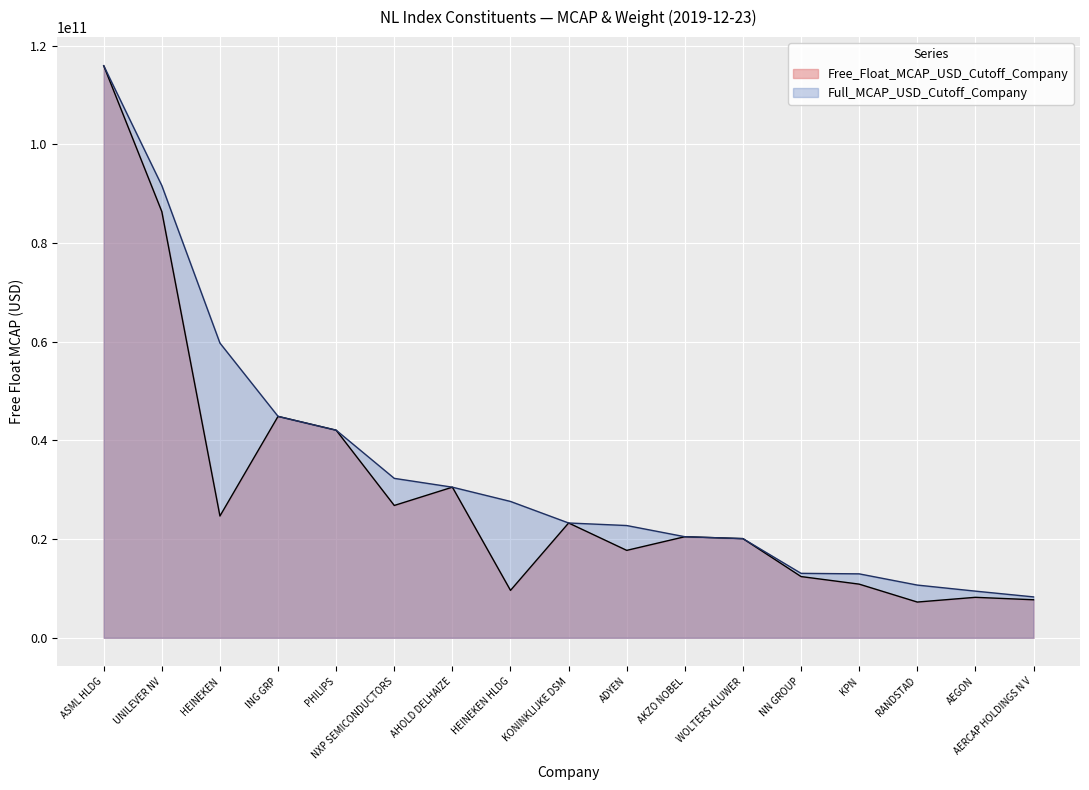

Which series has the largest total across all categories?

Full_MCAP_USD_Cutoff_Company